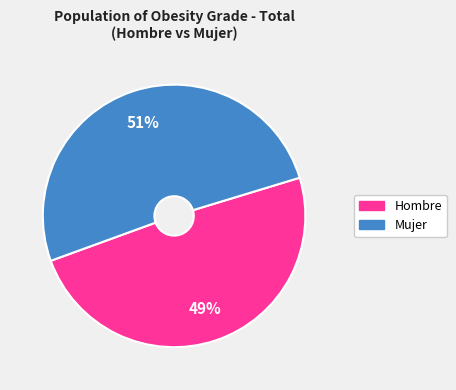

To the nearest percent, what is the difference between the largest and smallest slice percentages?

2%